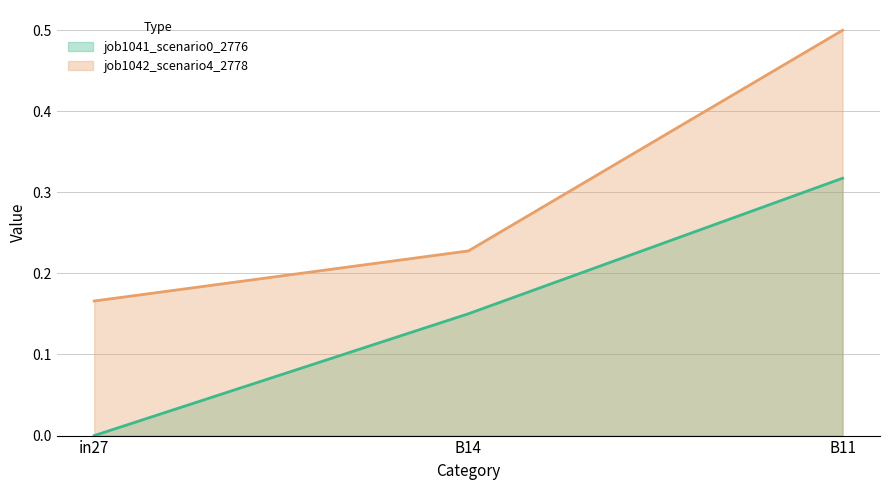

How many distinct data groups are displayed?

2